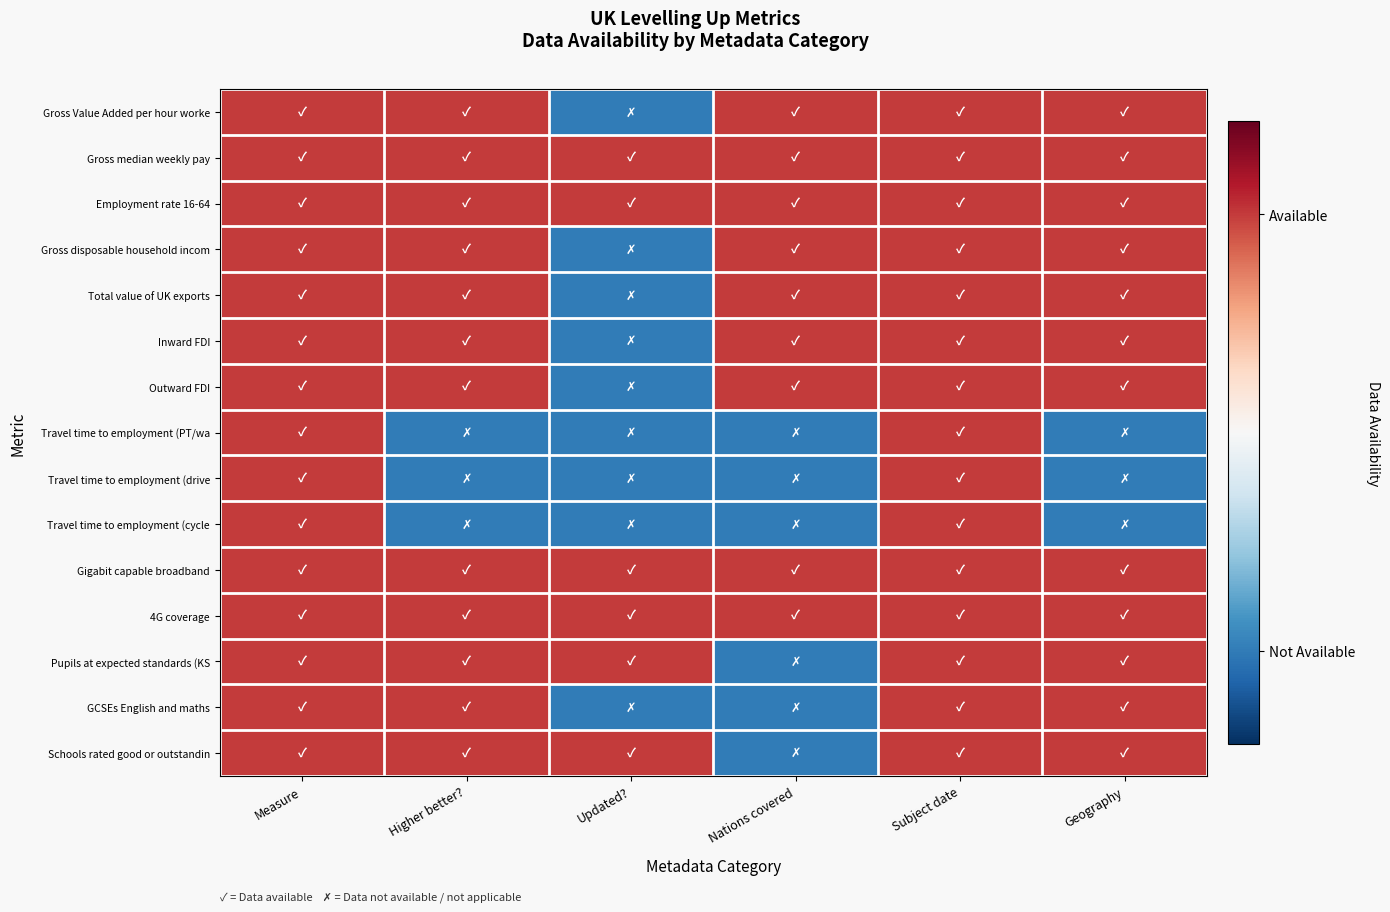

What is the difference between the highest and lowest values at Updated??

1.4